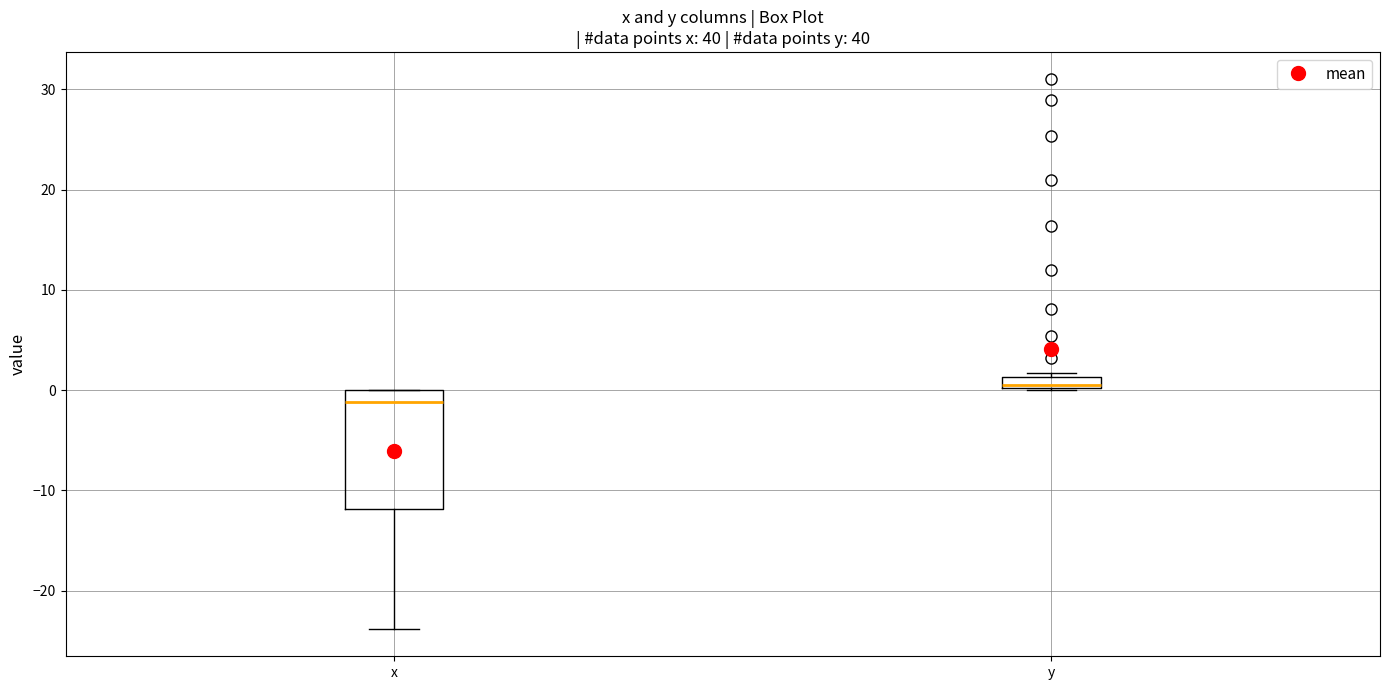

Which box's median line is the highest?

y